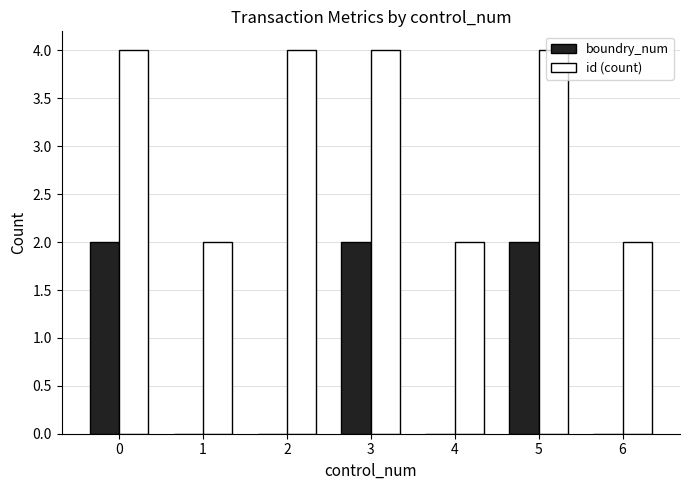

What is the maximum value for id (count)?

4